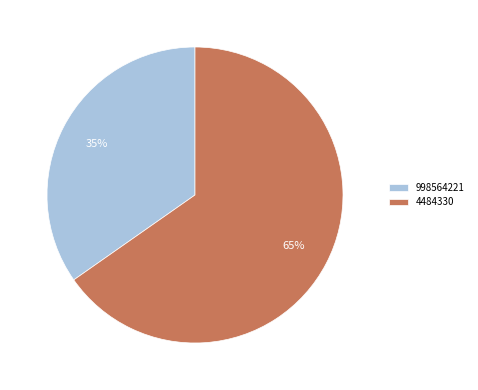

To the nearest percent, what percentage of the pie is 4484330?

65%